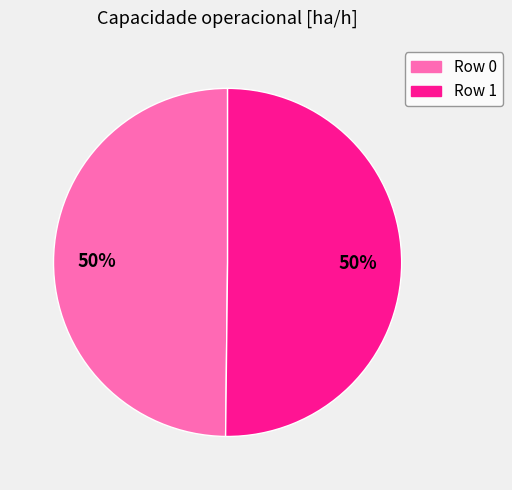

To the nearest percent, what is the average slice percentage?

50%